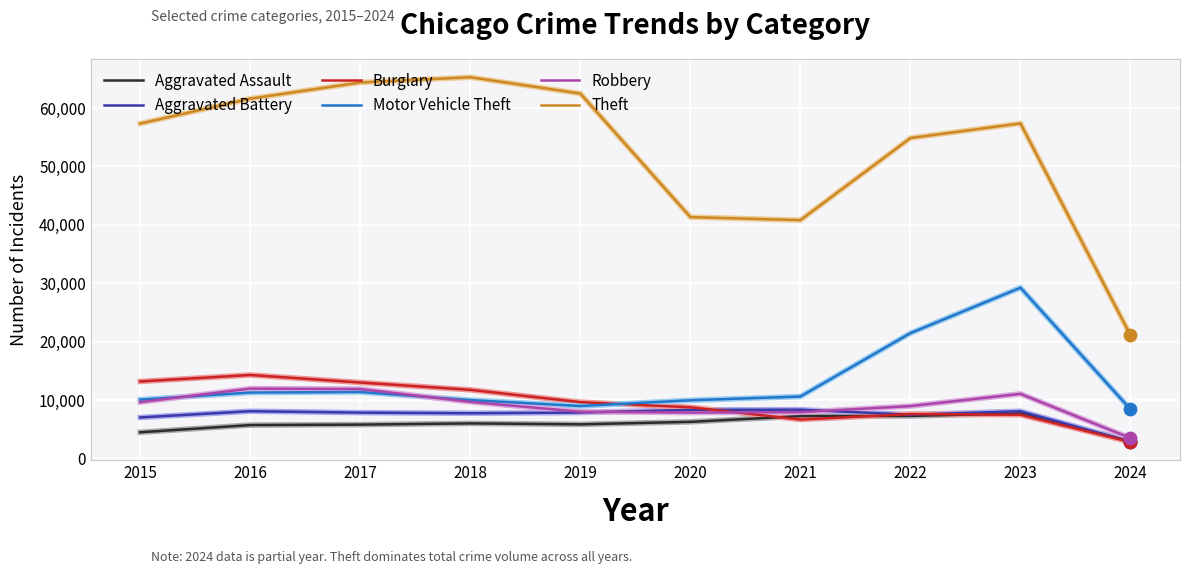

Which series has the widest spread of values?

Theft